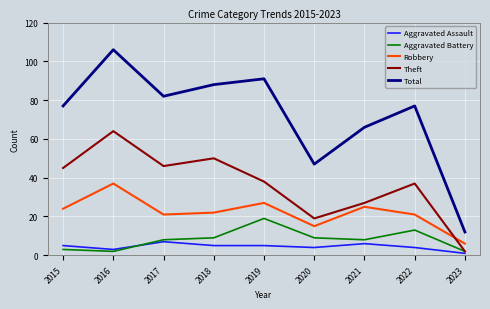

Reading left to right, extract all data points from this chart.

Aggravated Assault: 5	3	7	5	5	4	6	4	1
Aggravated Battery: 3	2	8	9	19	9	8	13	2
Robbery: 24	37	21	22	27	15	25	21	6
Theft: 45	64	46	50	38	19	27	37	2
Total: 77	106	82	88	91	47	66	77	12